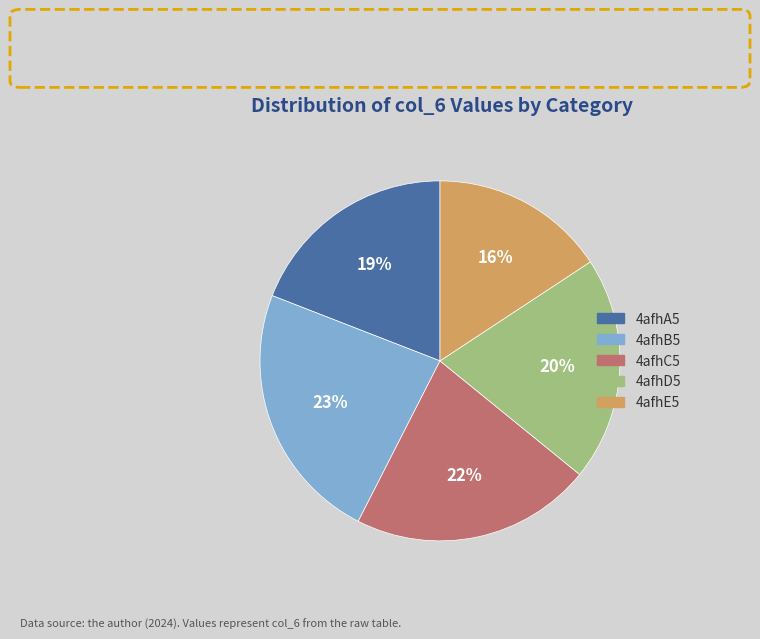

Which category has the biggest portion of the pie?

4afhB5